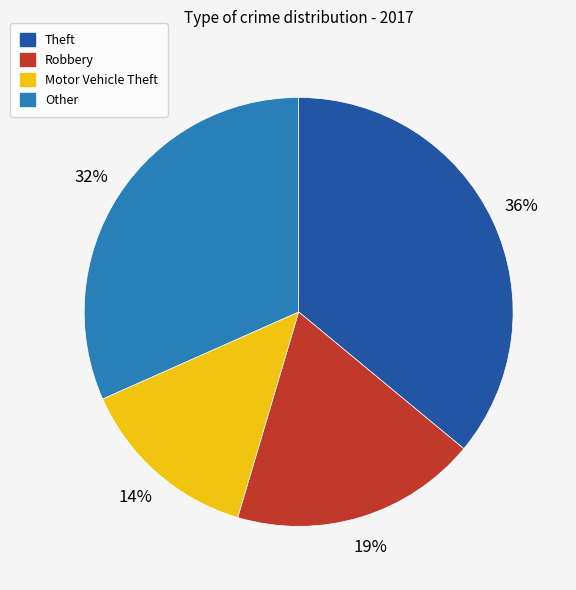

Is there a majority slice in this chart?

No